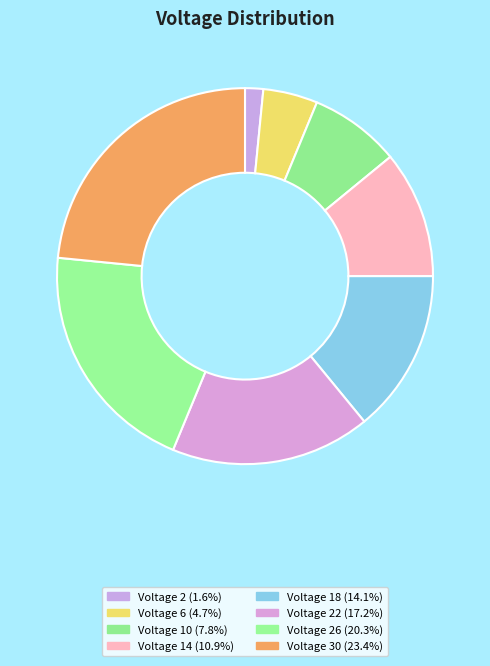

How many segments does this pie chart have?

8